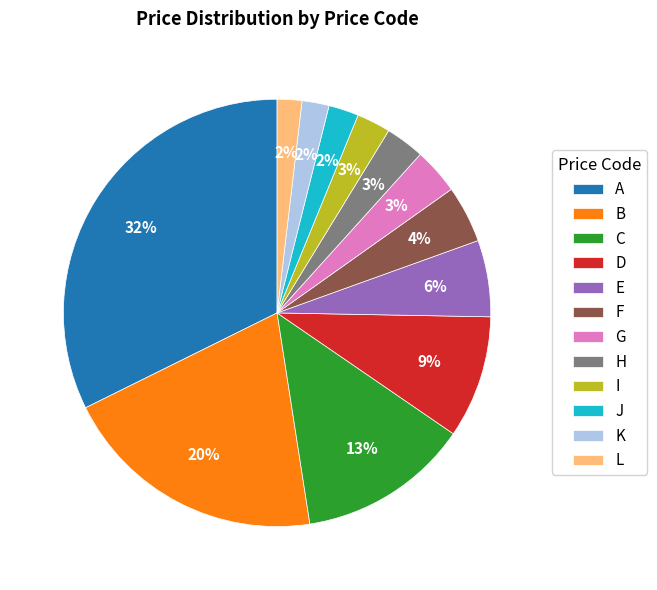

Does L represent more than half of the total?

No